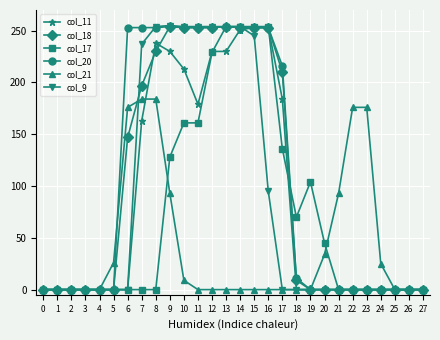

What is the greatest value displayed?

255